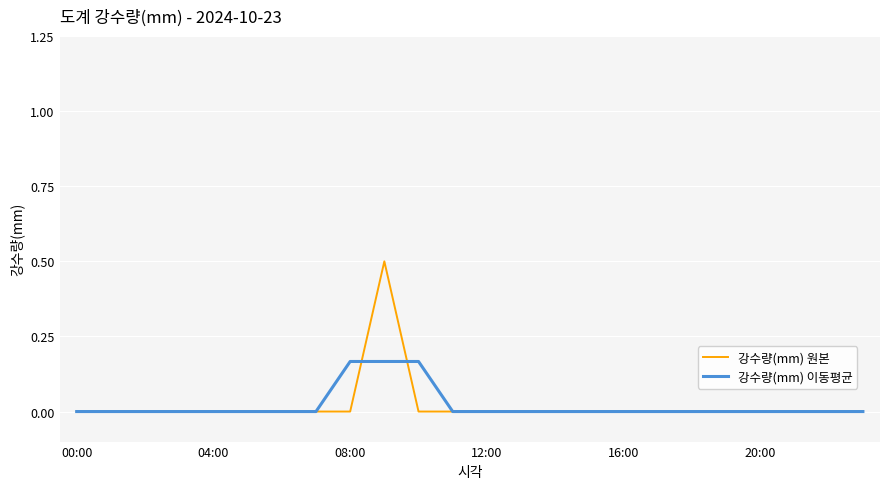

Which series has the widest spread of values?

강수량(mm) 원본